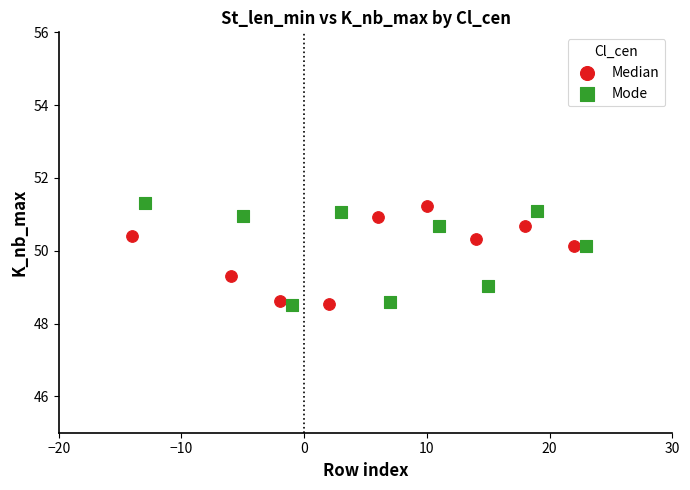

What are all the series names shown in the legend?

Median, Mode